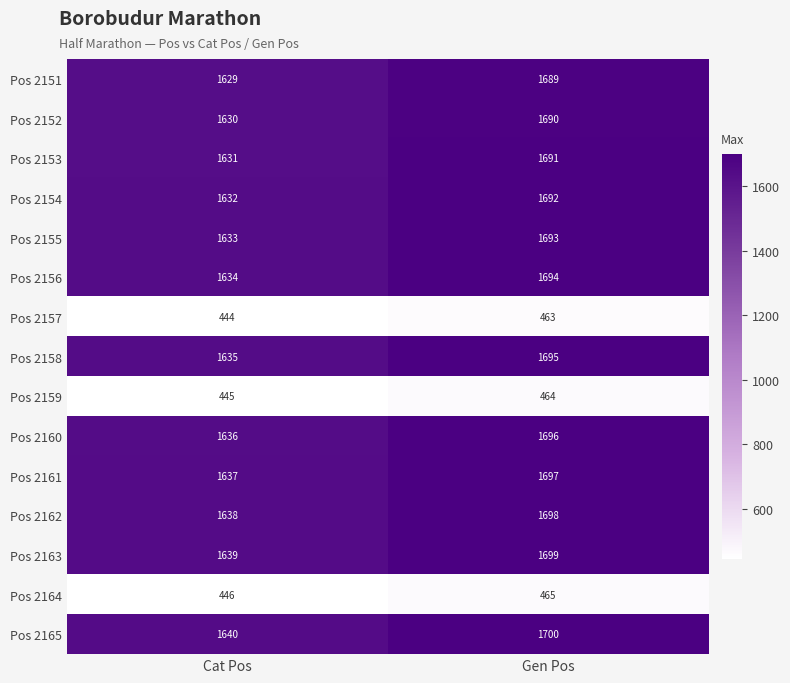

What is the minimum value shown in the chart?

444